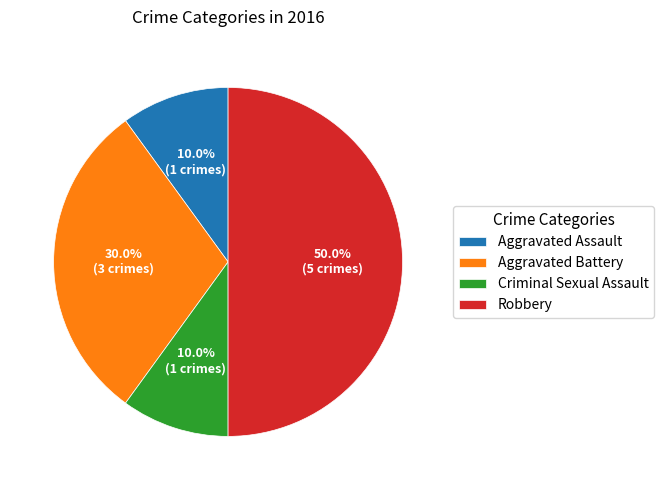

True or false: Aggravated Battery accounts for 30% of the total.

True